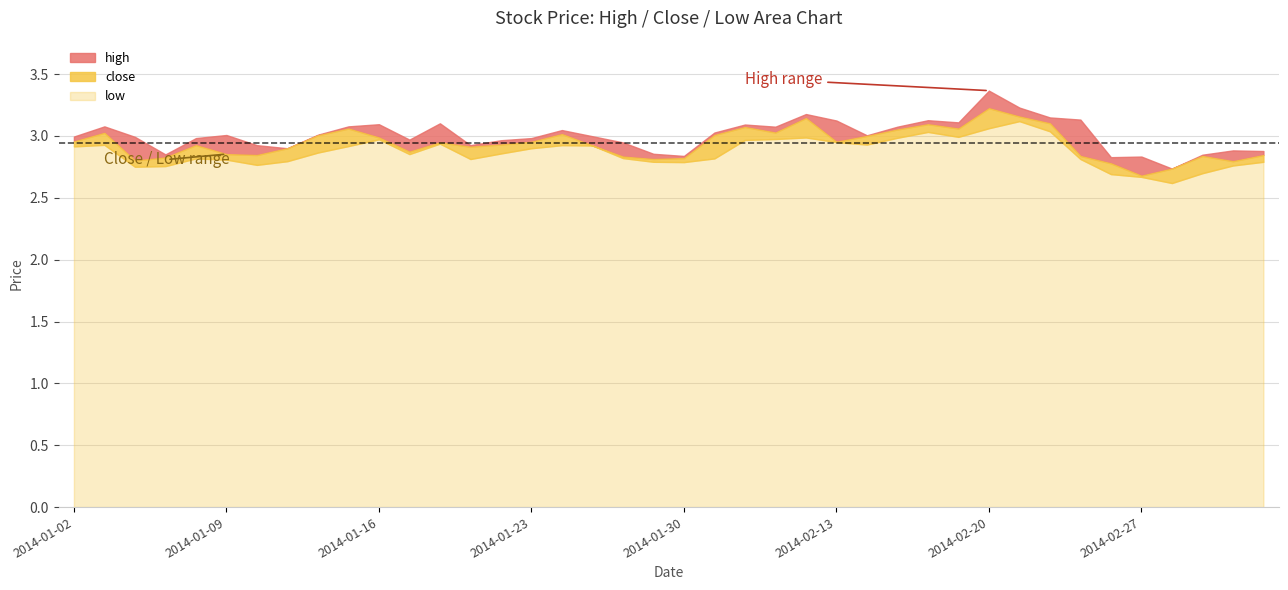

How many distinct data groups are displayed?

3